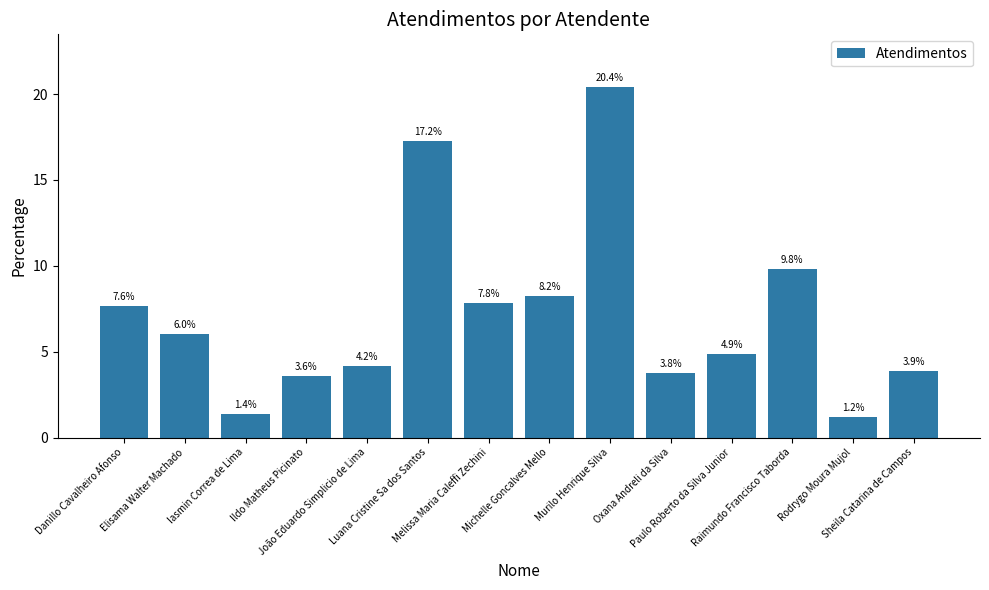

How many data points are less than 6?

7